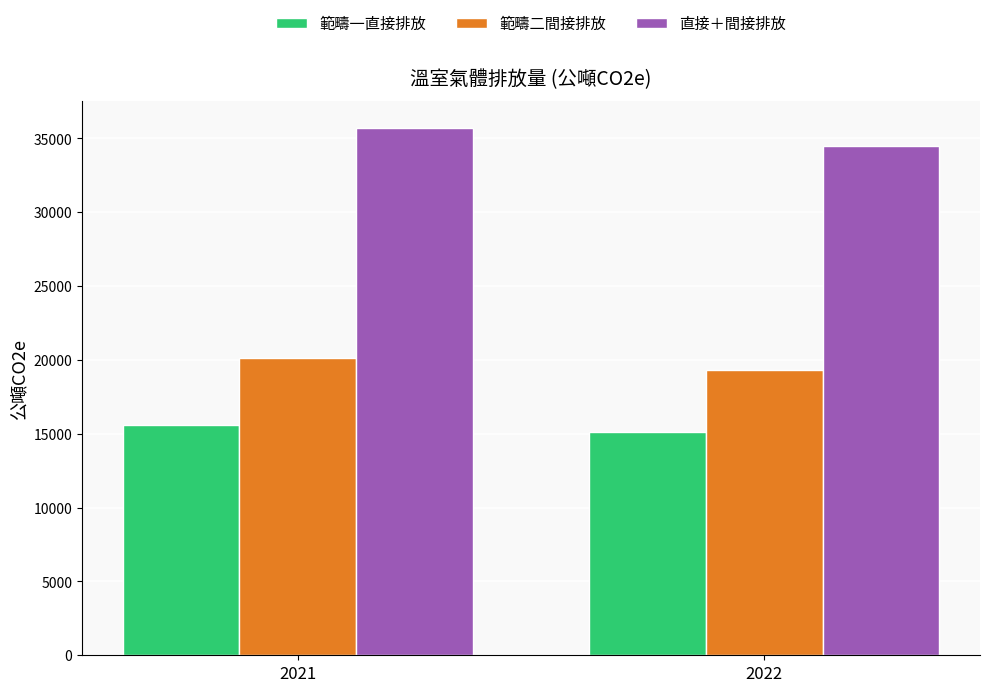

The value of 直接＋間接排放 at 2021 is 35717.7. True or false?

True